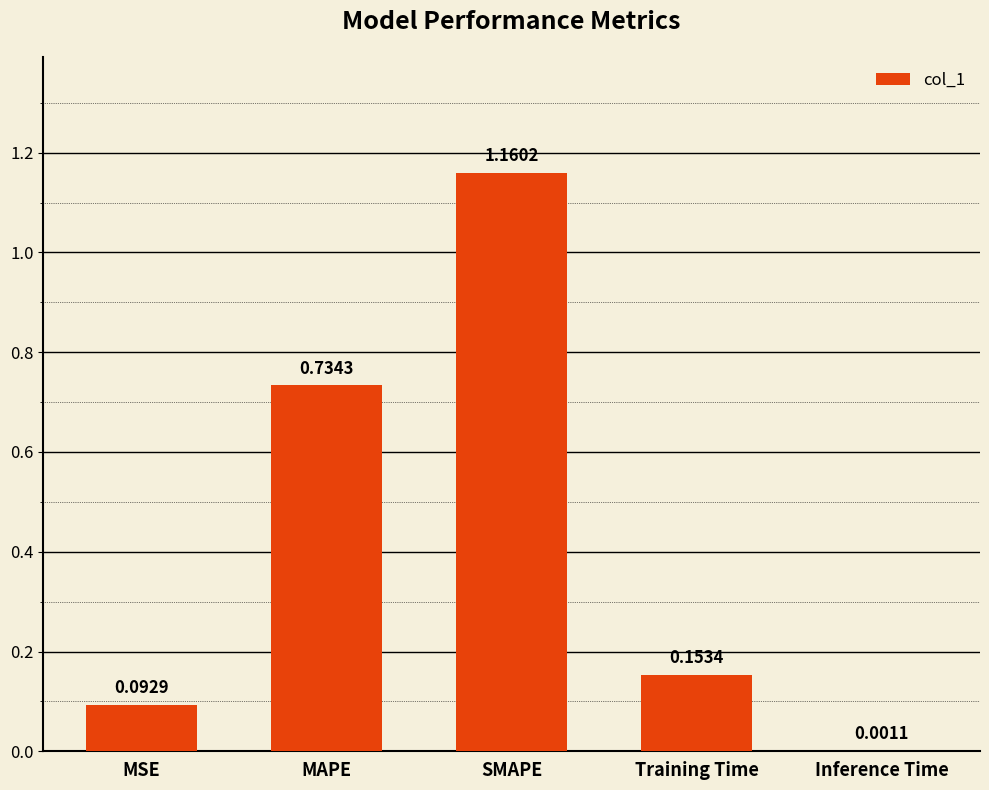

What is the change in value from MSE to MAPE?

+0.6